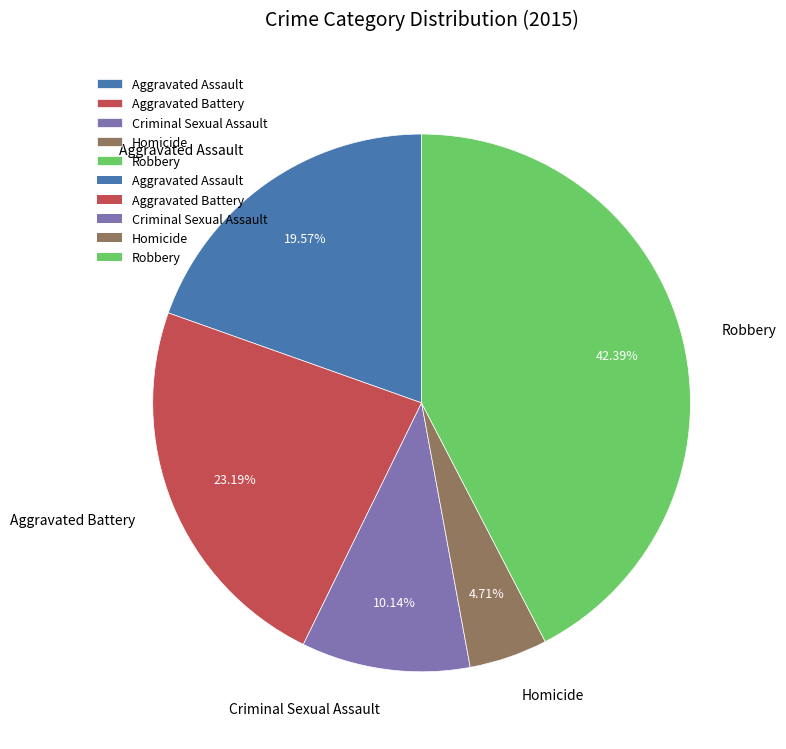

Does Criminal Sexual Assault account for over 50% of the chart?

No